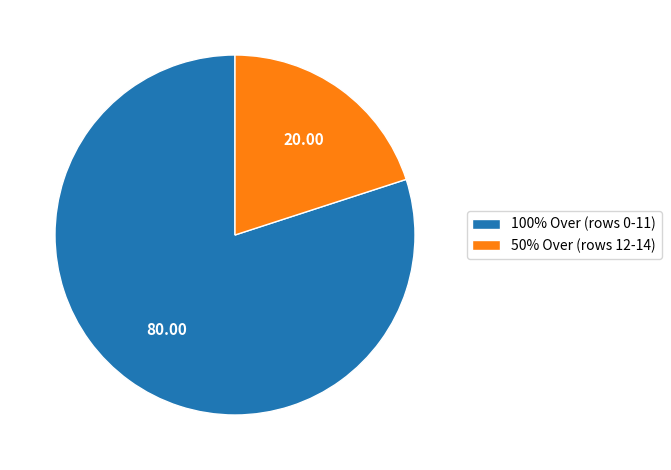

Rank the categories by value from lowest to highest.

50% Over (rows 12-14), 100% Over (rows 0-11)